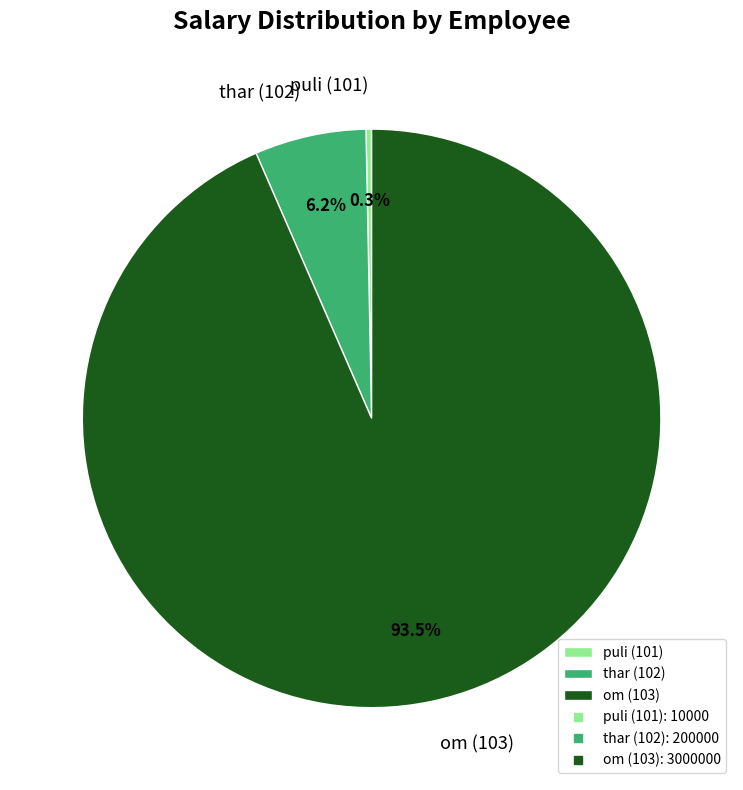

Does any single category account for the majority?

Yes